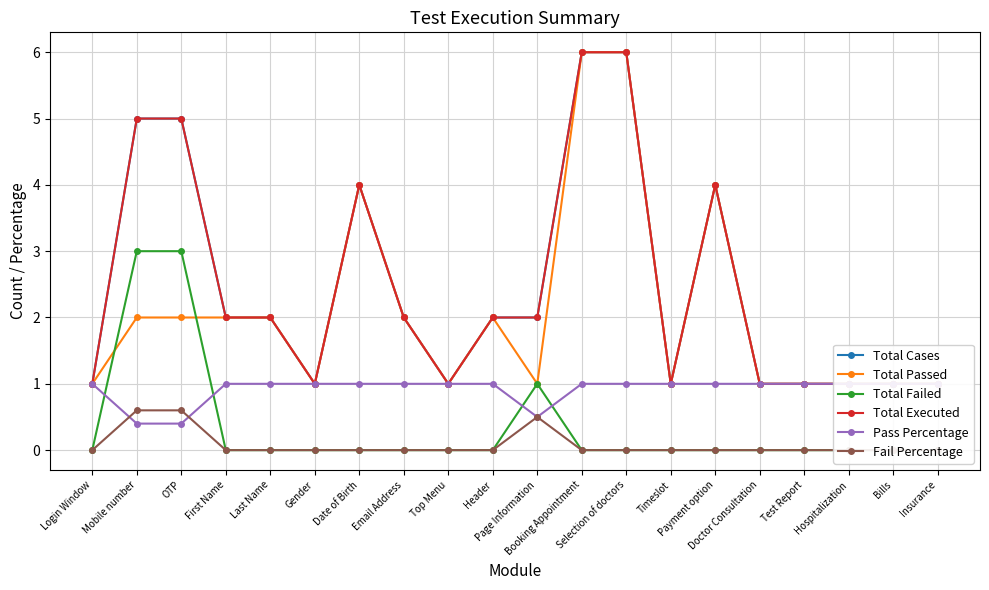

Between Selection of doctors and Test Report, which series saw the biggest shift?

Total Cases